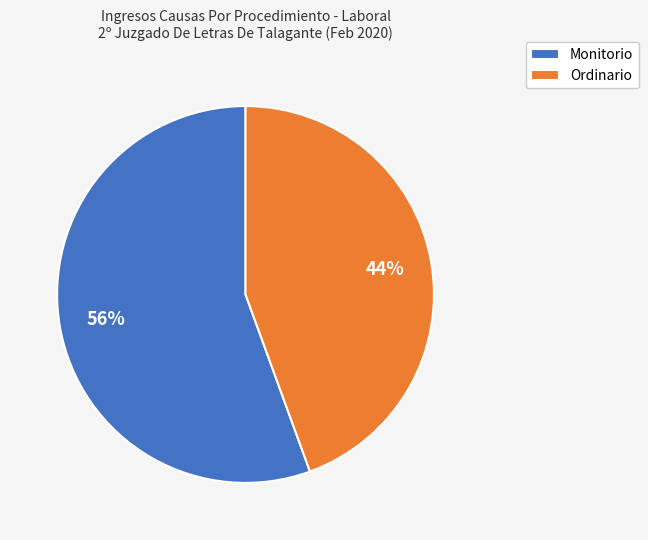

Which has a higher value, Ordinario or Monitorio?

Monitorio